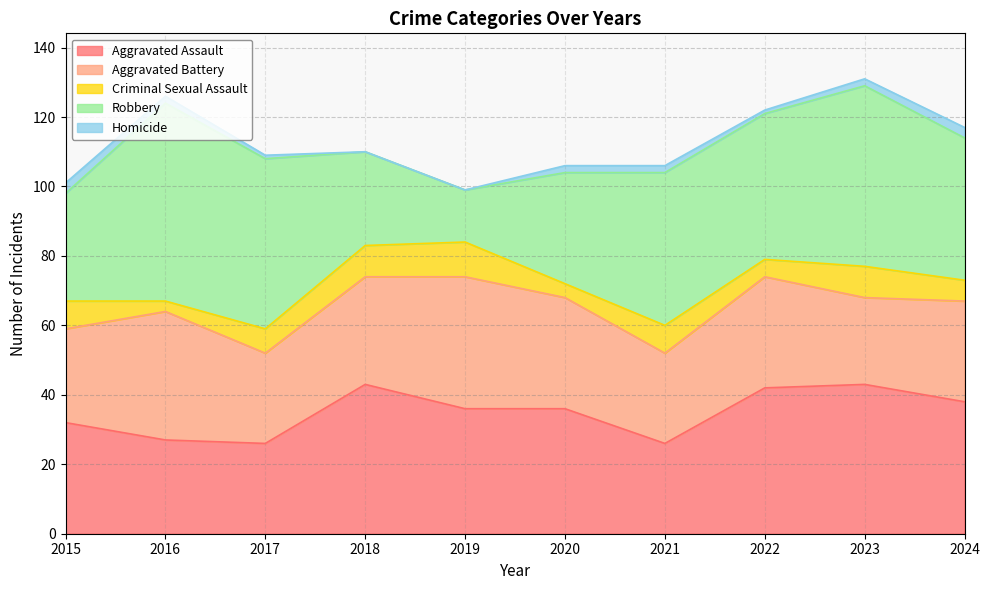

Reading left to right, what are all the values shown in this chart?

Aggravated Assault: 32	27	26	43	36	36	26	42	43	38
Aggravated Battery: 27	37	26	31	38	32	26	32	25	29
Criminal Sexual Assault: 8	3	7	9	10	4	8	5	9	6
Robbery: 31	57	49	27	15	32	44	42	52	41
Homicide: 3	2	1	0	0	2	2	1	2	3